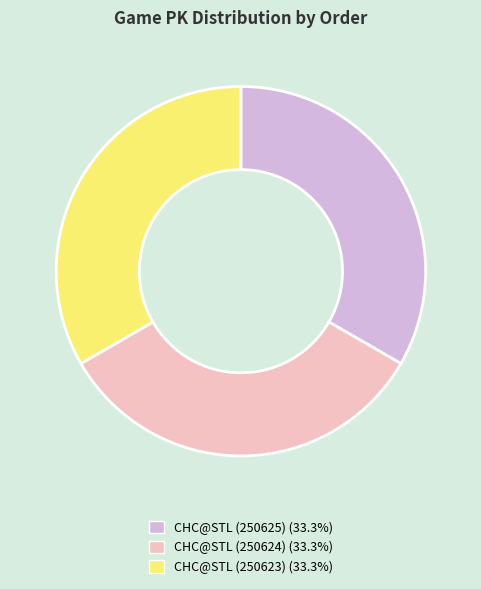

What is the ratio of the value at CHC@STL (250625) (33.3%) to the value at CHC@STL (250624) (33.3%)?

1.0